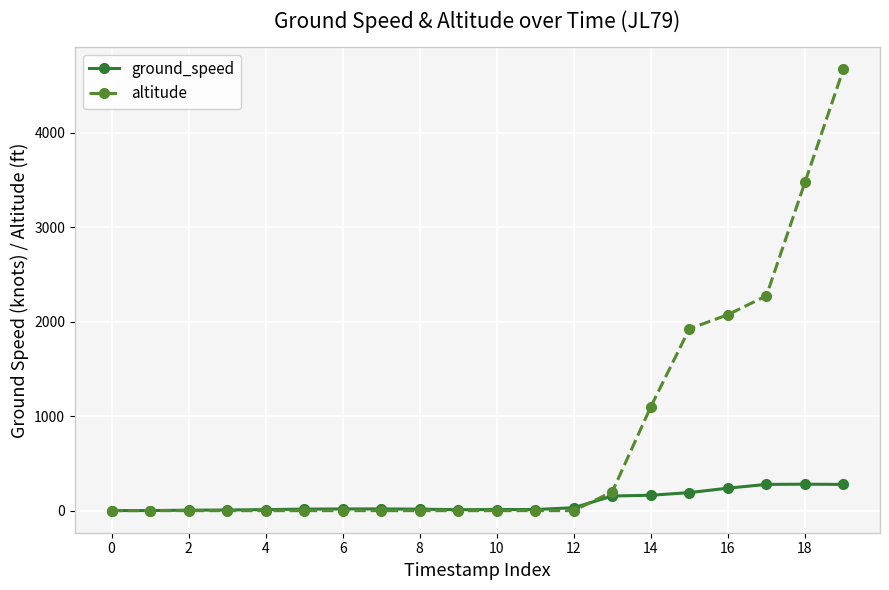

Which series has the largest total across all categories?

altitude